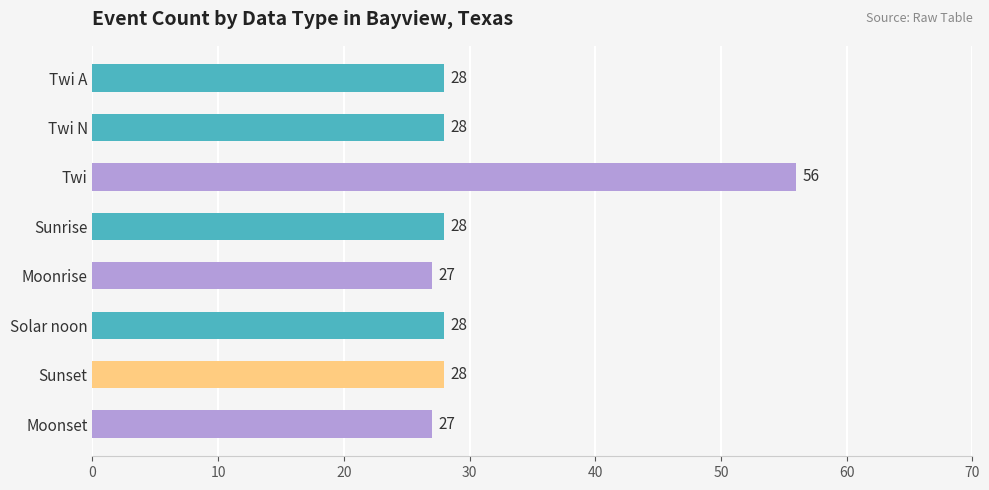

How many data points does each series have?

8